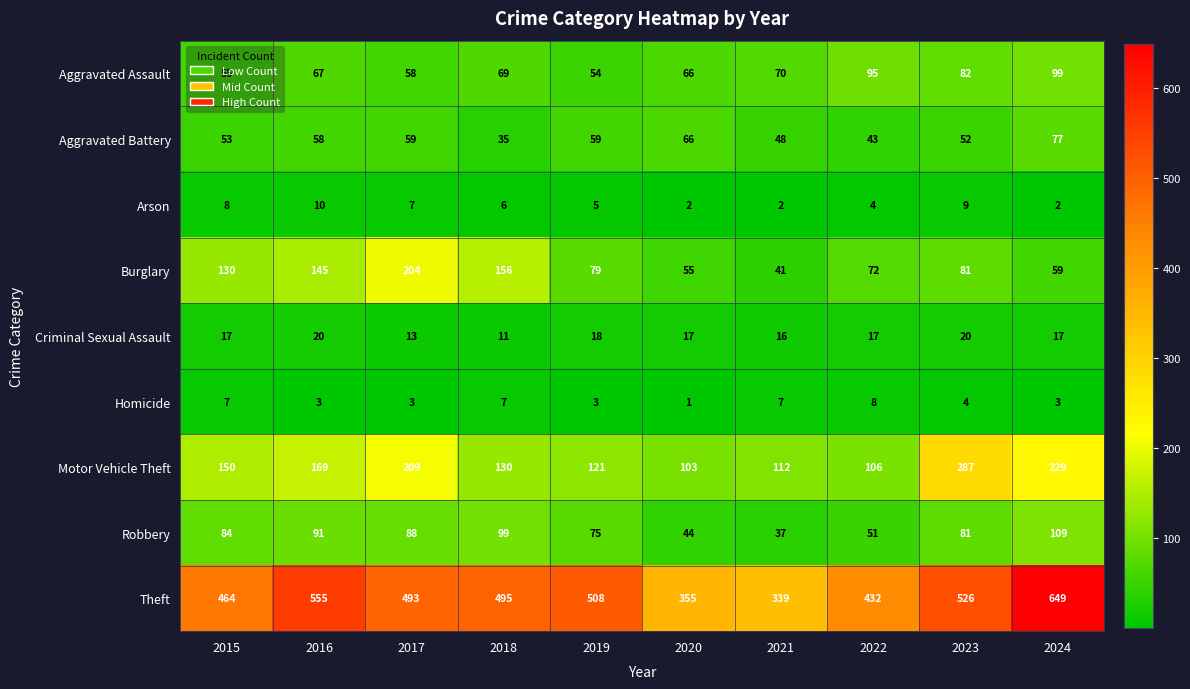

At how many categories does at least one series exceed 417?

8